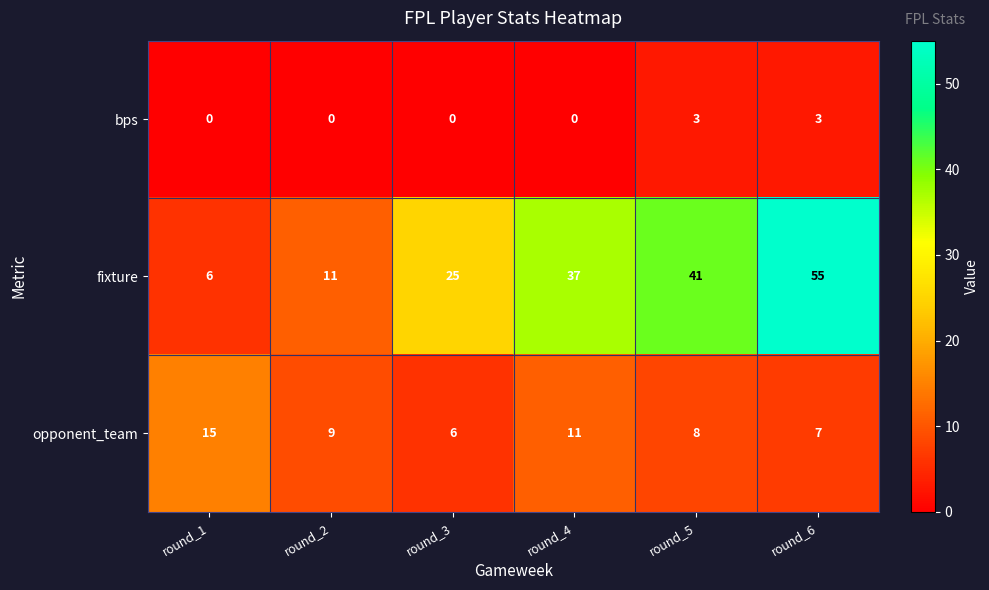

List the labels in order of opponent_team value, smallest first.

round_3, round_6, round_5, round_2, round_4, round_1